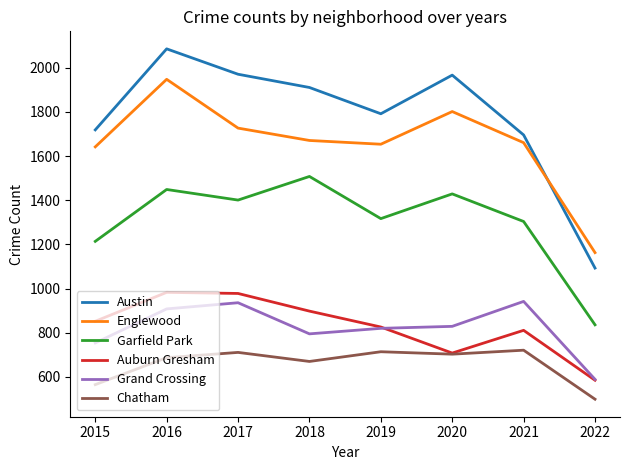

At which category does the chart reach its minimum across all series?

2022